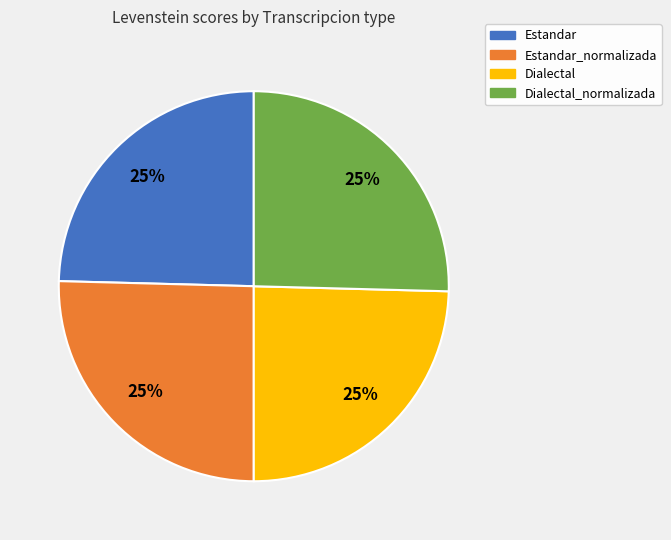

Does any single category account for the majority?

No